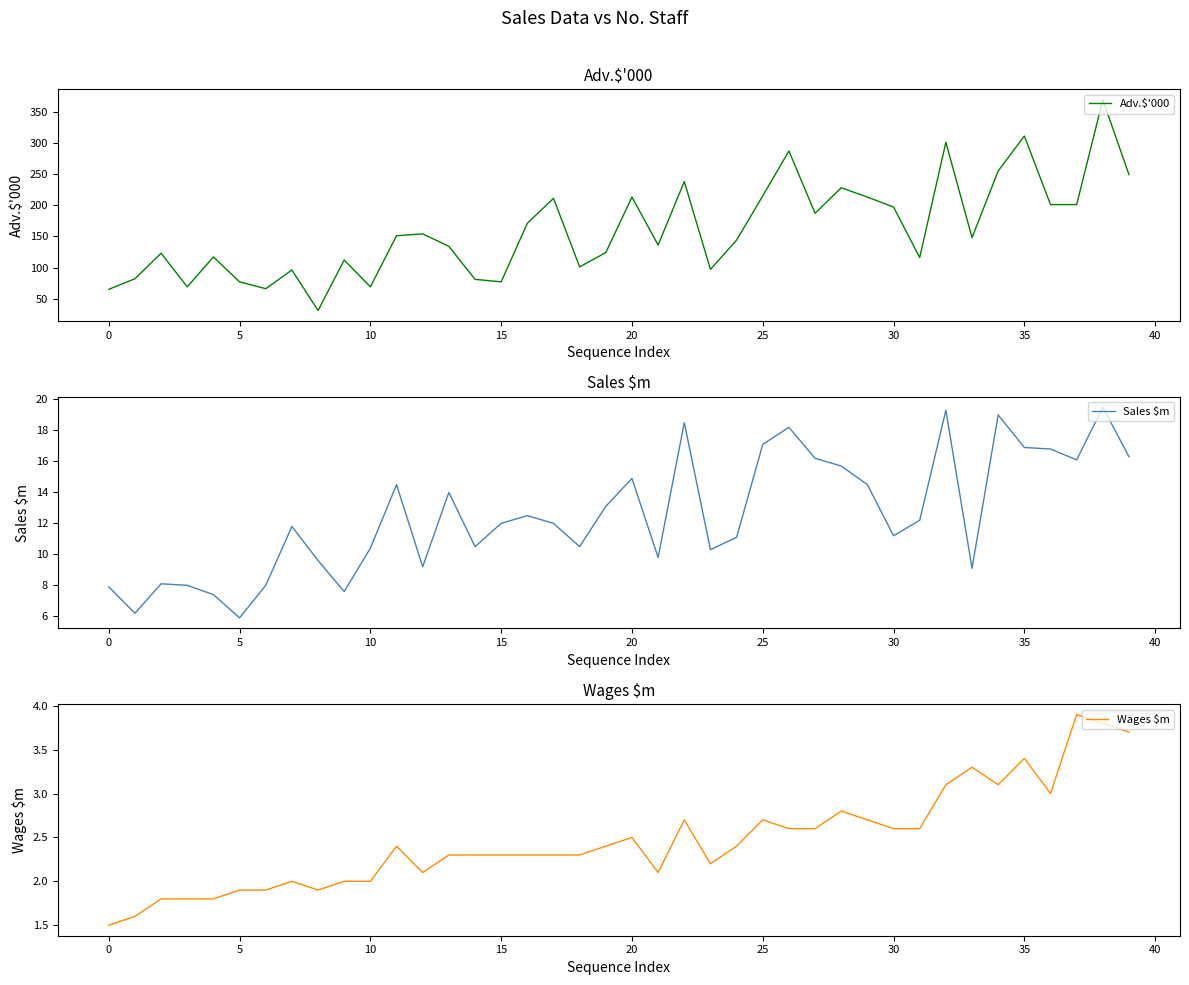

Is it true that Sales $m equals 19.0 at 34?

True